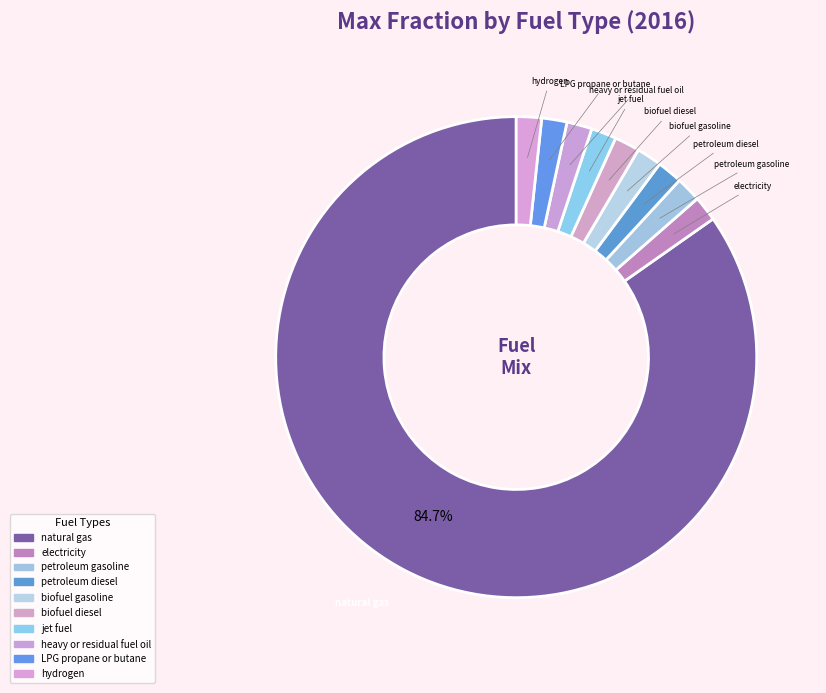

Count the number of slices in the pie.

10